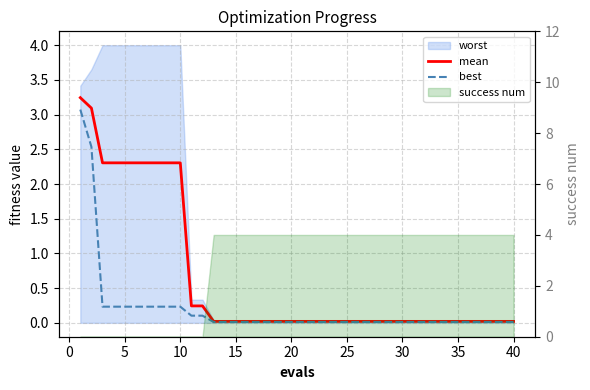

True or false: best has more than 2 interior local peaks.

False